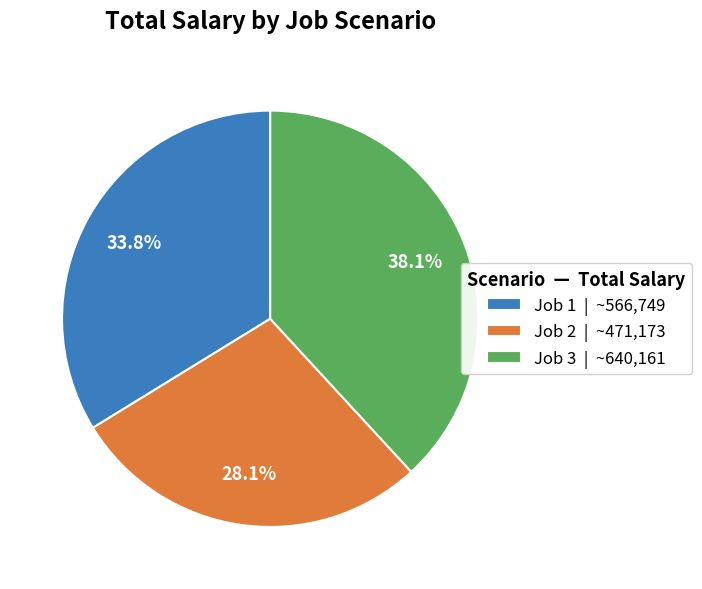

What portion of the pie excludes Job 1 | ~566,749?

66.2%